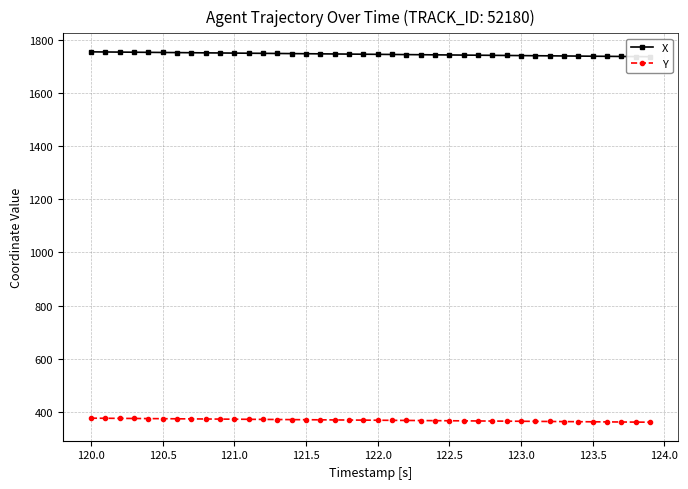

What is the highest value of the Y series?

377.0